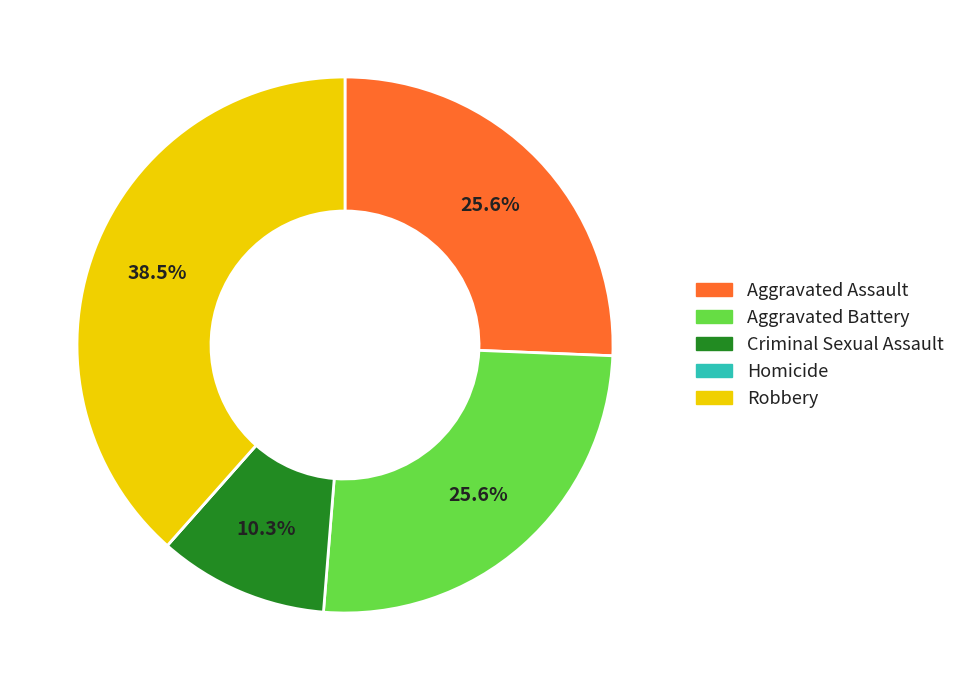

Does Aggravated Assault account for over 50% of the chart?

No